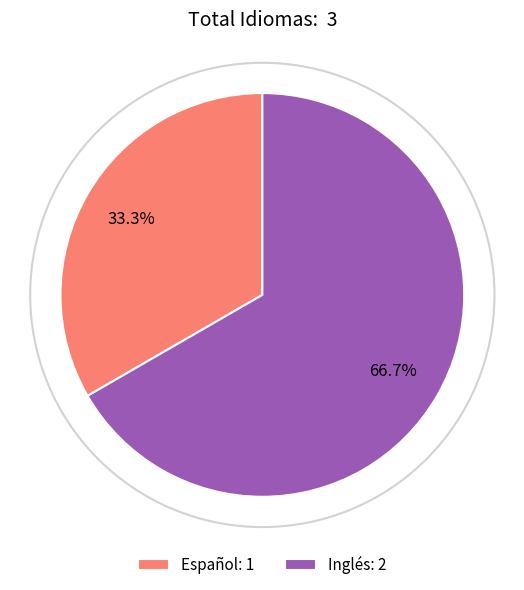

To the nearest percent, what portion does Español represent?

33%